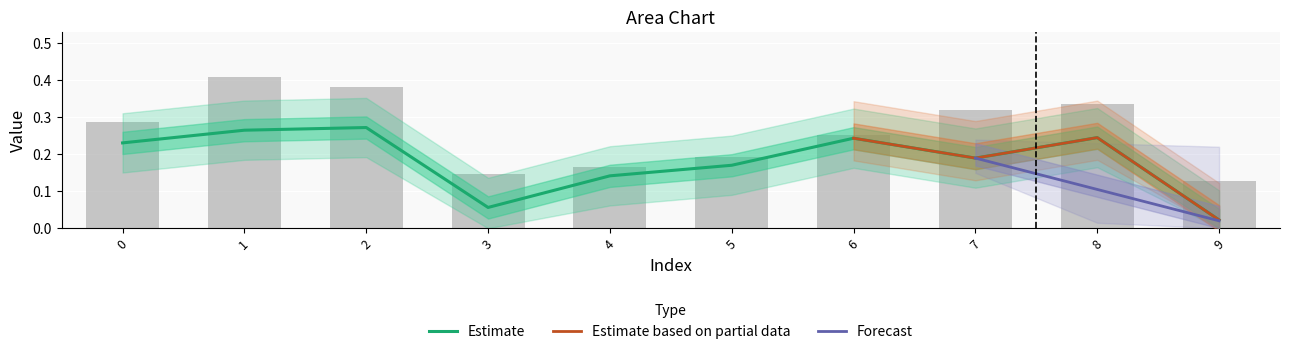

Rank the categories by value from lowest to highest.

9, 3, 4, 5, 7, 0, 6, 8, 1, 2